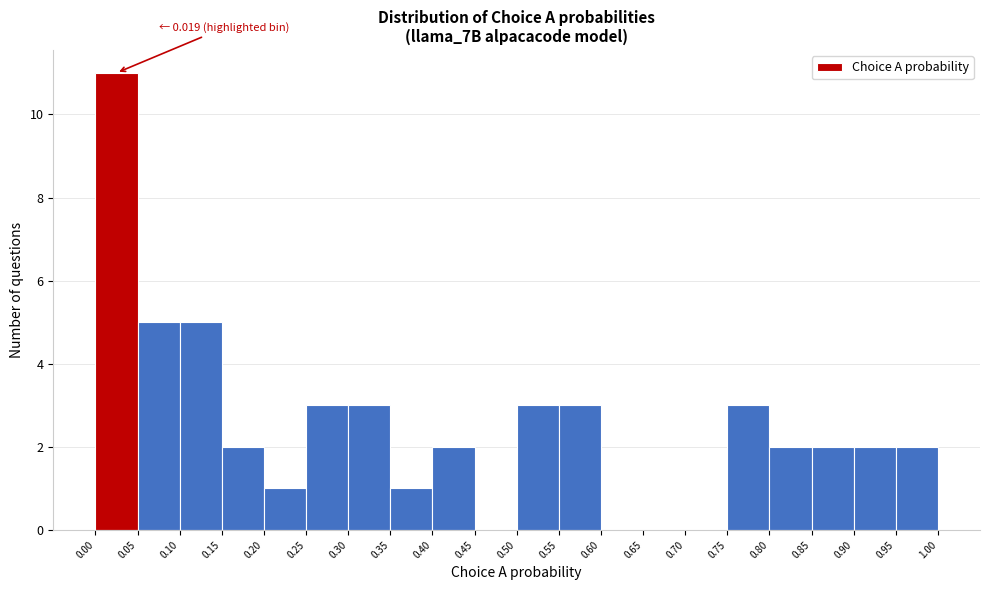

Which range on the x-axis has the tallest bar?

0.00 to 0.05